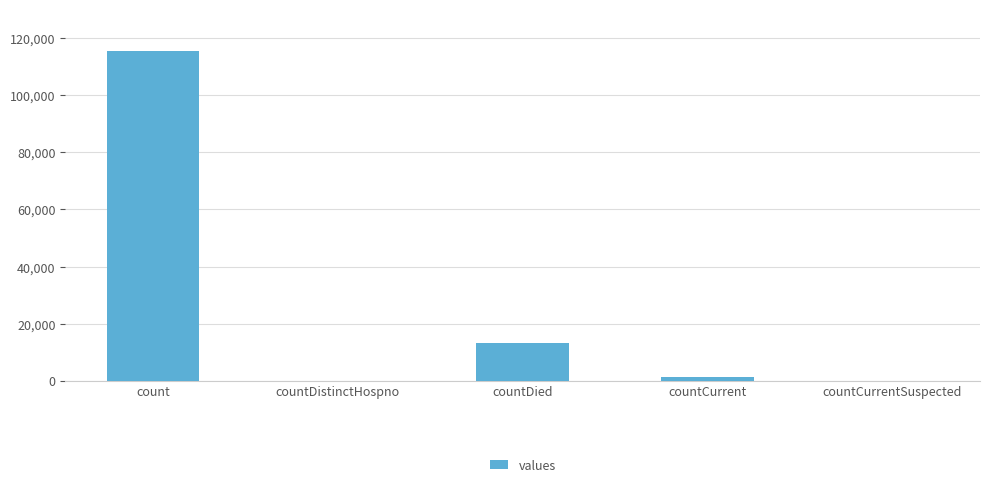

The value at countDistinctHospno is 62972. True or false?

False